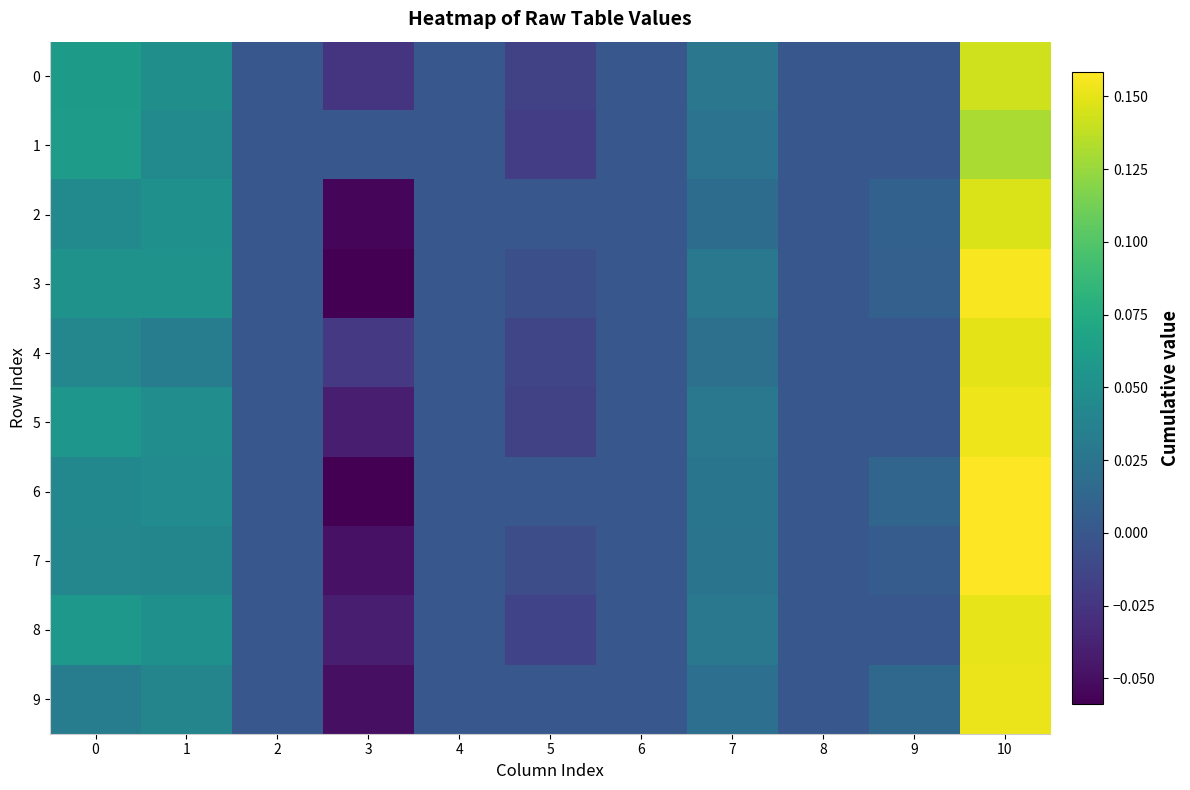

Rank the series at 7 from lowest to highest value.

2, 9, 4, 1, 7, 6, 0, 3, 5, 8